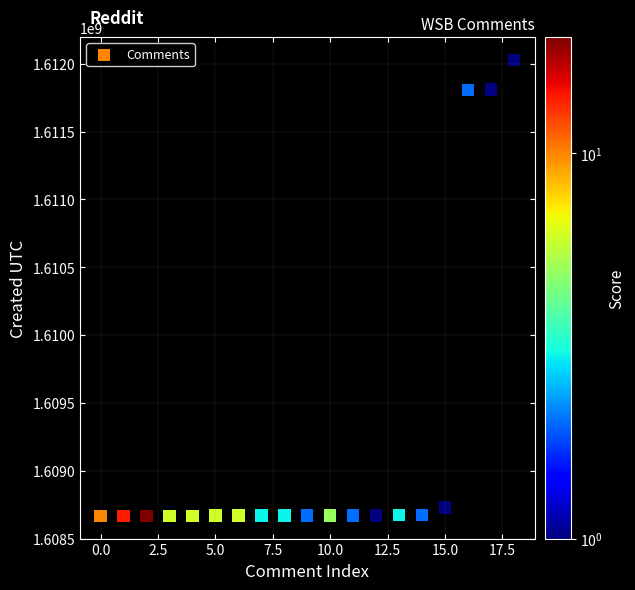

What is the range of Y values (max minus min)?

3360736